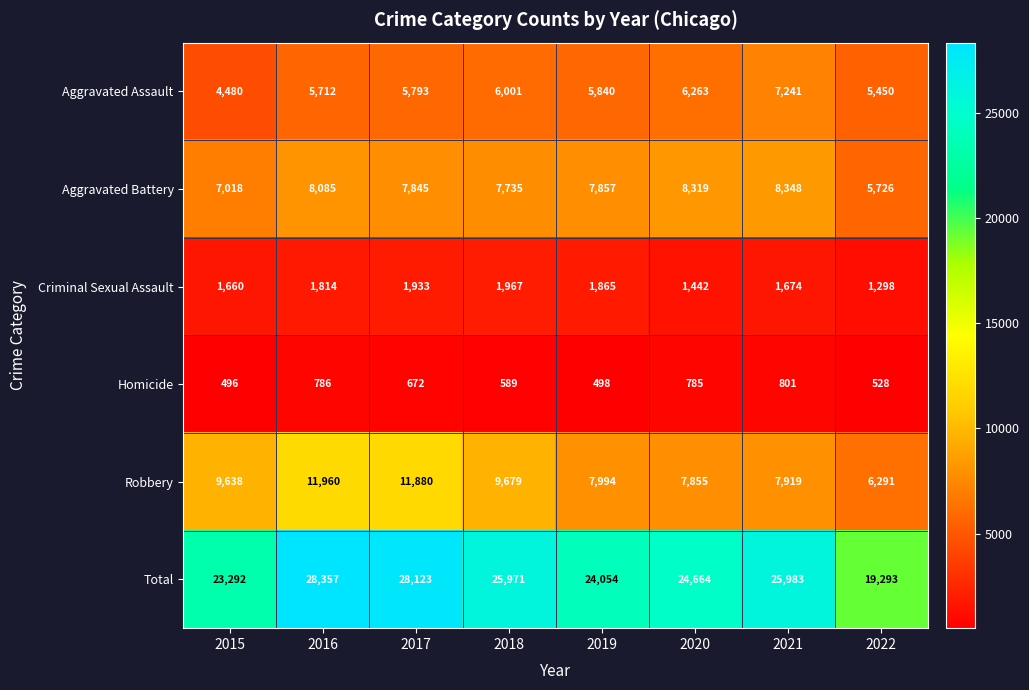

Count the number of categories in the chart.

8